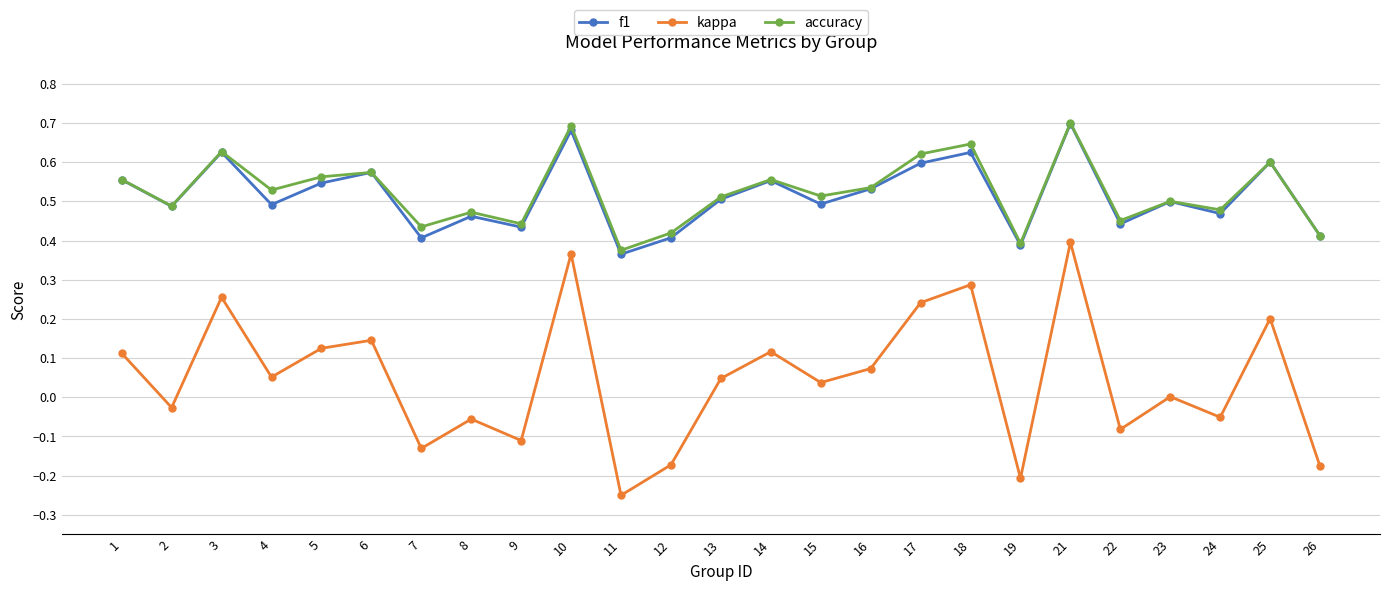

Is the value of f1 at 15 greater than the value of kappa at 3?

Yes